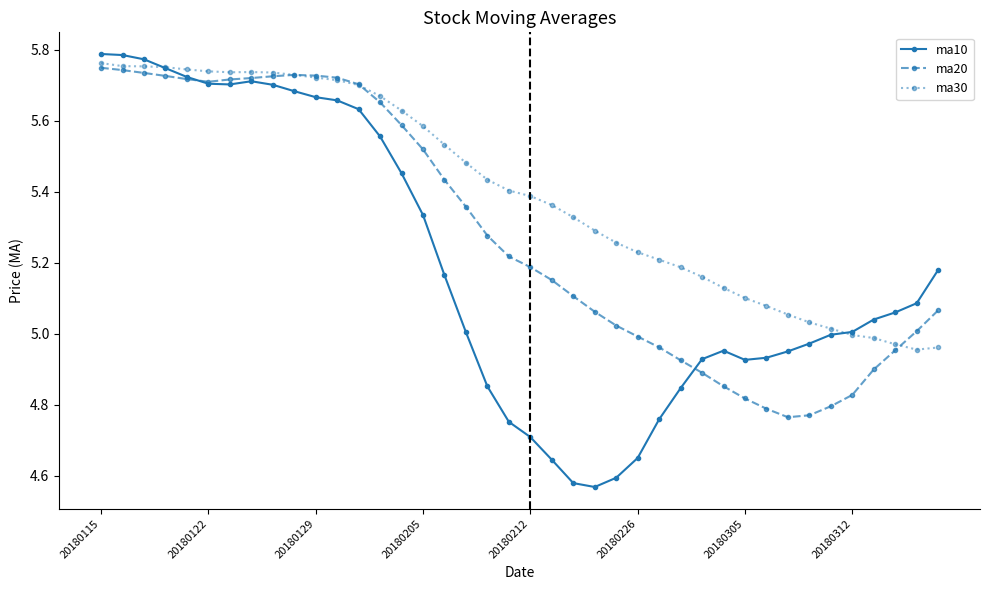

Which series ends up on top after the final intersection of ma10 and ma20?

ma10